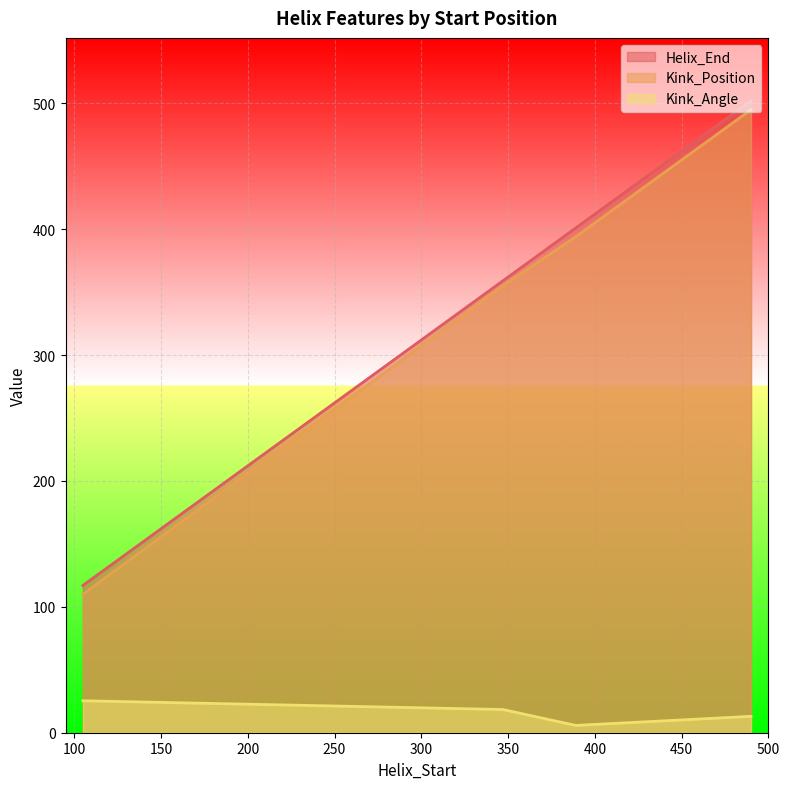

Reading left to right, transcribe all the data shown in this chart.

Helix_End: 105=117.0	347=359.0	389=401.0	490=502.0
Kink_Position: 105=110.0	347=355.0	389=394.0	490=495.0
Kink_Angle: 105=25.4	347=18.4	389=5.8	490=13.0